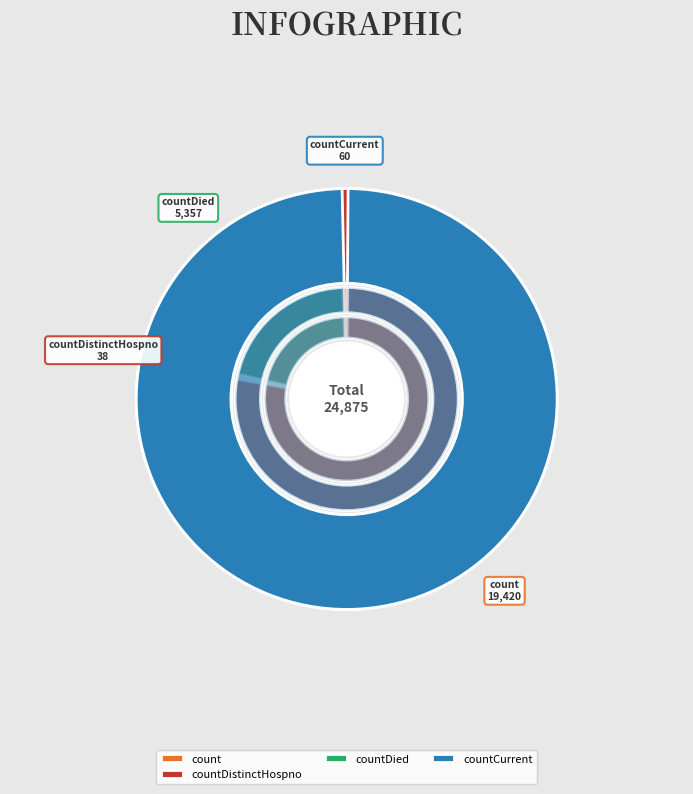

Is the sum of countDied and countCurrent greater than half?

No